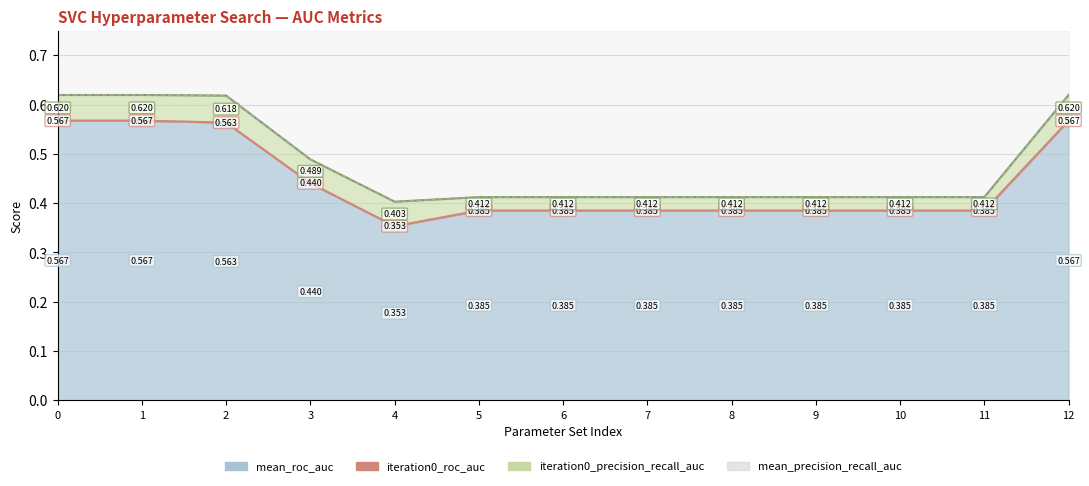

What are all the series names shown in the legend?

iteration0_precision_recall_auc, mean_precision_recall_auc, iteration0_roc_auc, mean_roc_auc